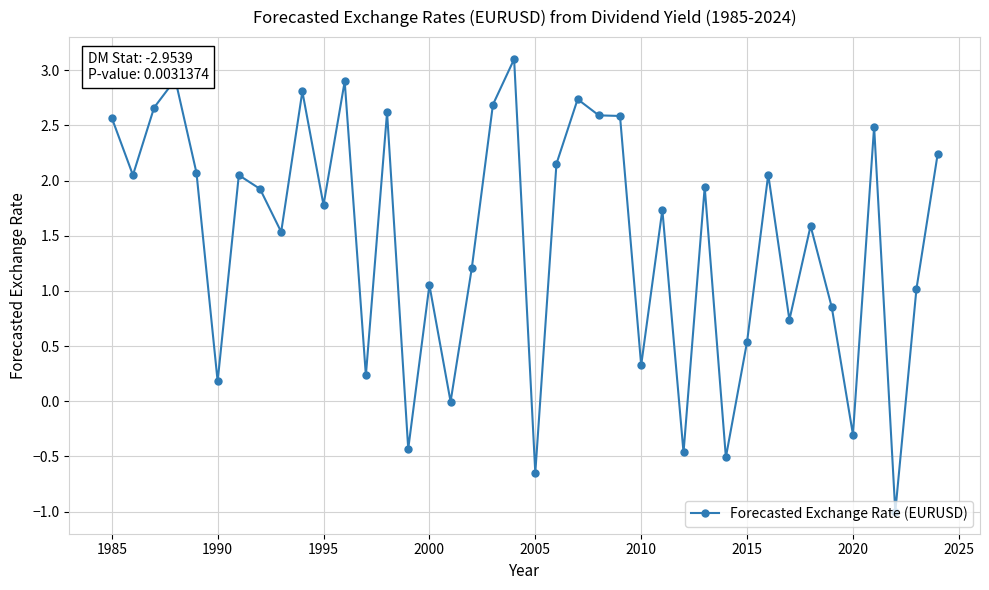

What is the difference between the maximum and minimum values?

4.1